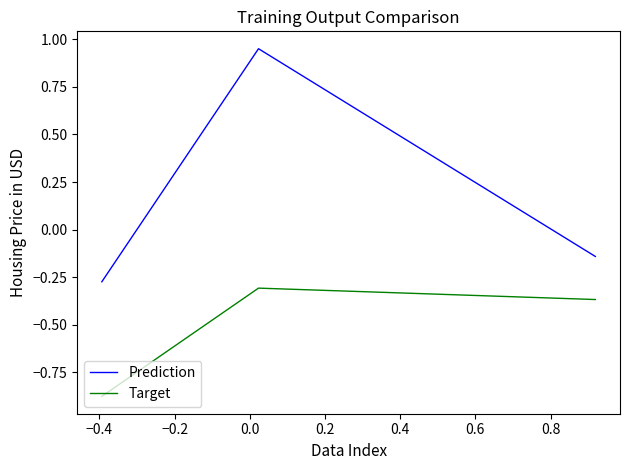

What is the difference between the maximum and minimum values in the Prediction series?

1.2